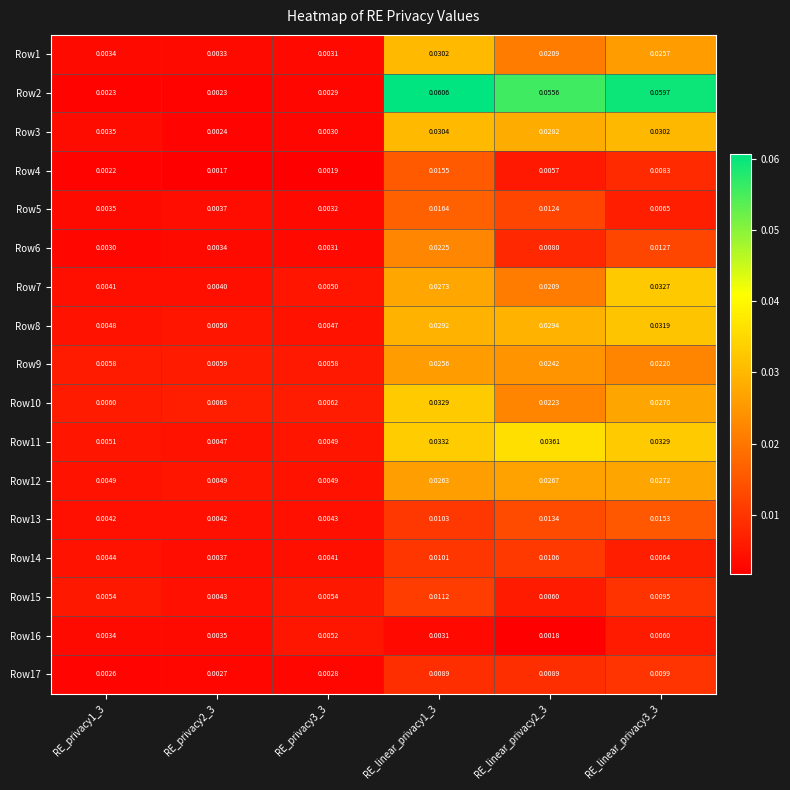

At how many categories does at least one series exceed 0?

6